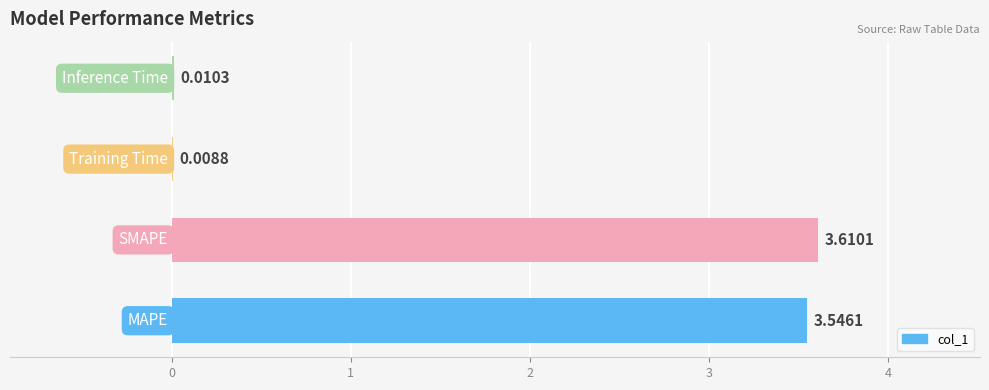

What is the sum of all values?

7.2